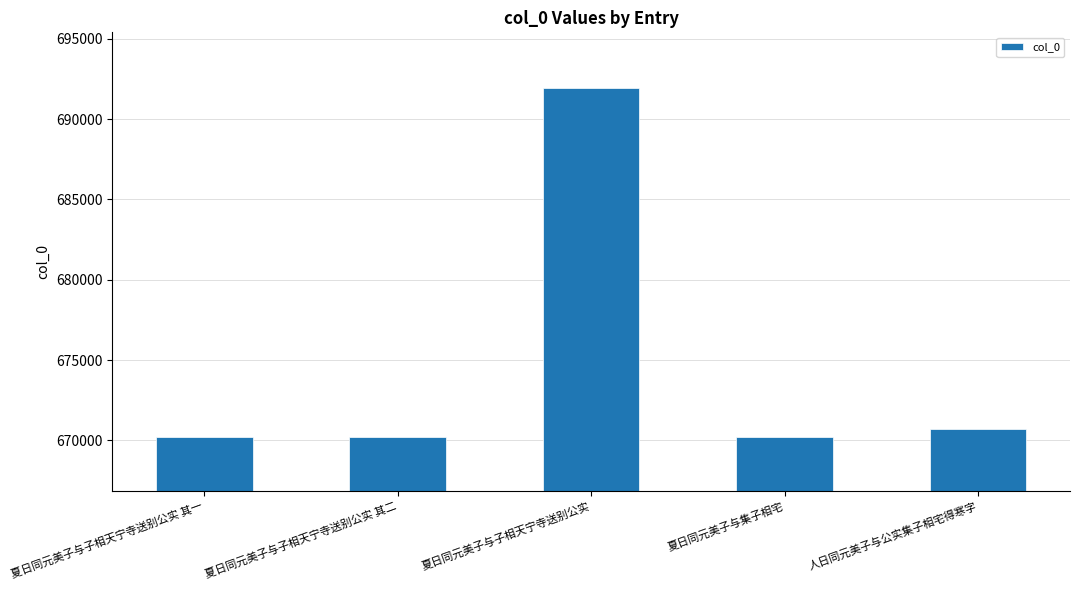

What is the ratio of the value at 夏日同元美子与子相天宁寺送别公实 其一 to the value at 夏日同元美子与子相天宁寺送别公实?

1.0